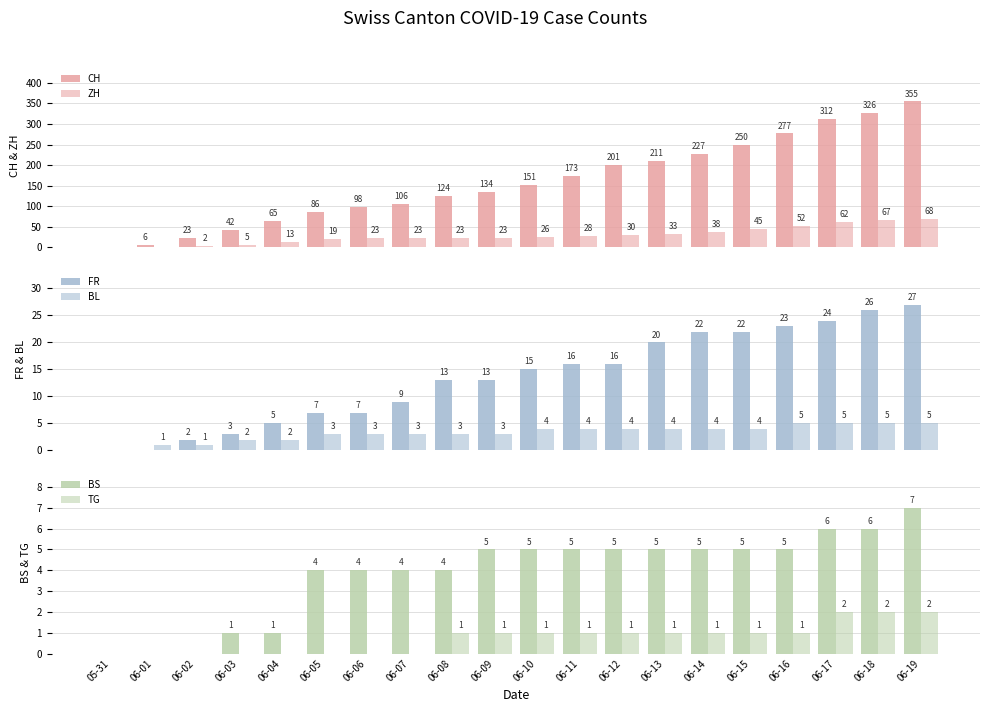

How many categories are shown in the chart?

20